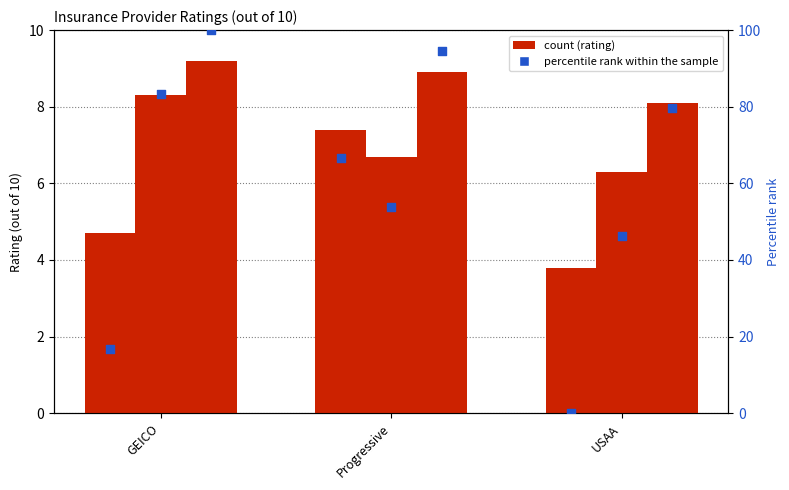

Which series has the largest total across all categories?

percentile rank (Rating 3)